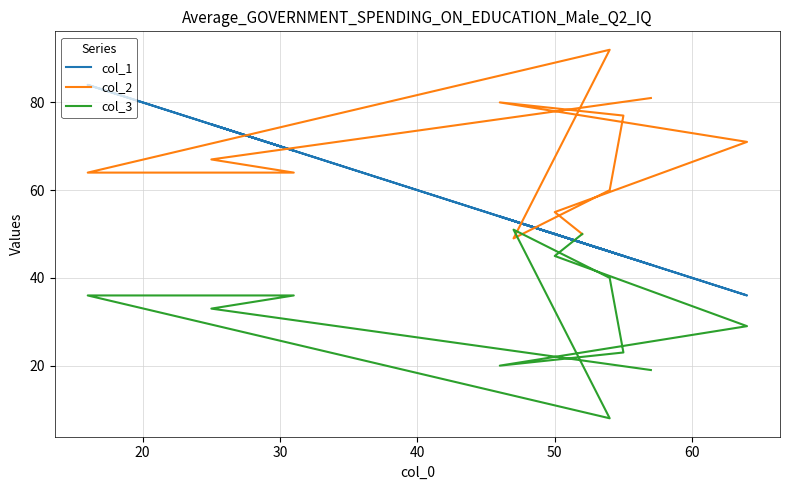

Does the chart display data point markers on the line(s)?

No